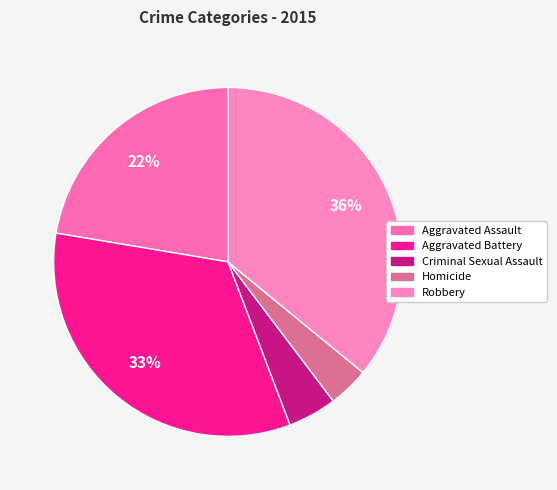

Which category has the biggest portion of the pie?

Robbery